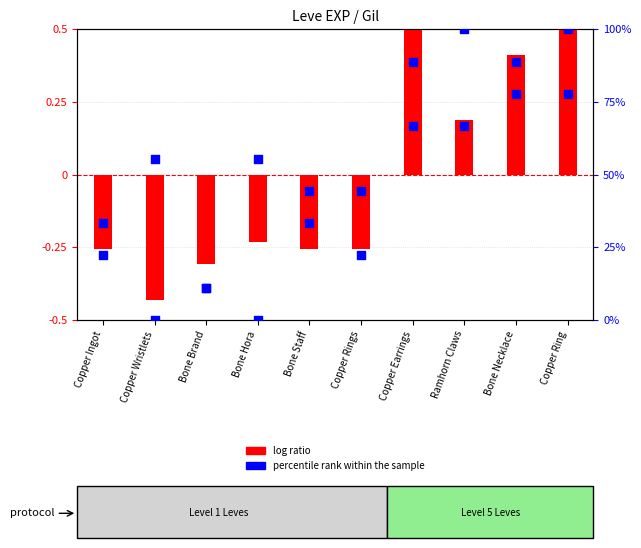

Which has a higher value, Copper Wristlets or Bone Staff?

Bone Staff